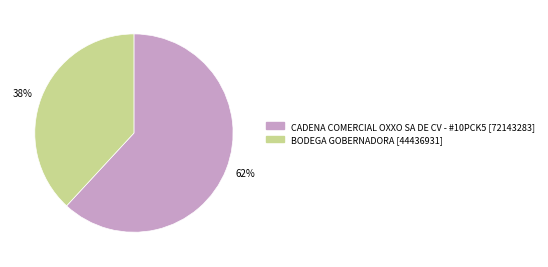

How many slices are in this pie chart?

2